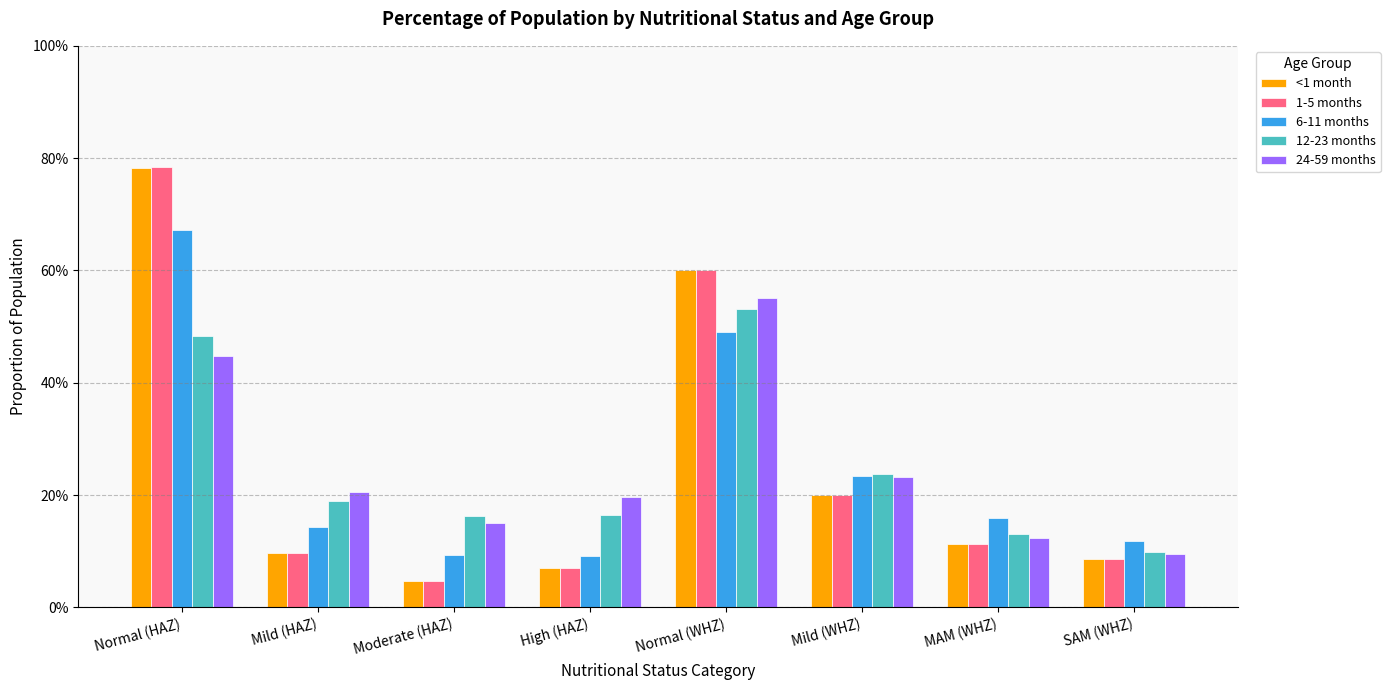

Which series changed the most between Moderate (HAZ) and Normal (WHZ)?

<1 month